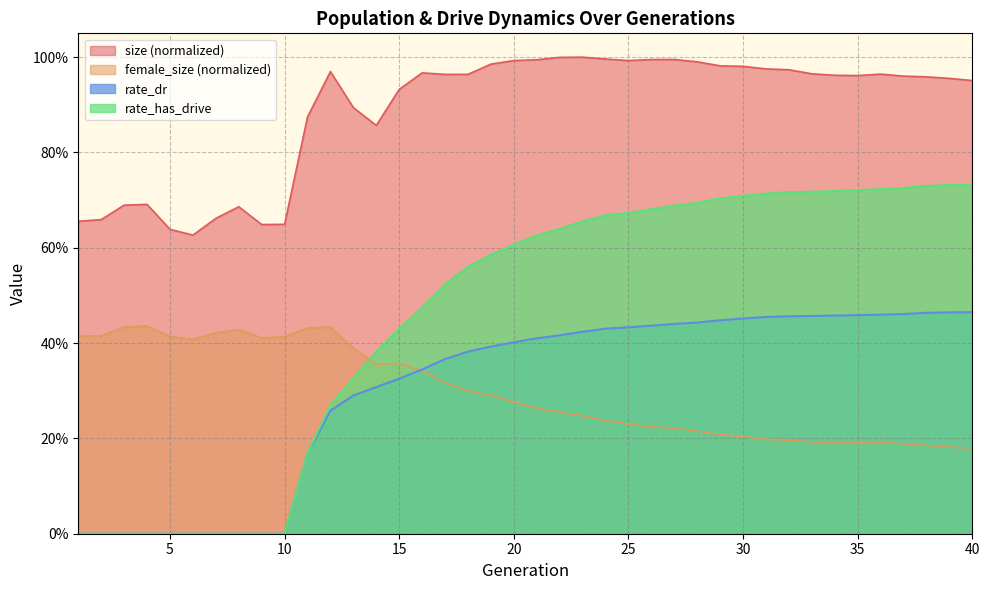

At which category is the sum across all series the highest?

27